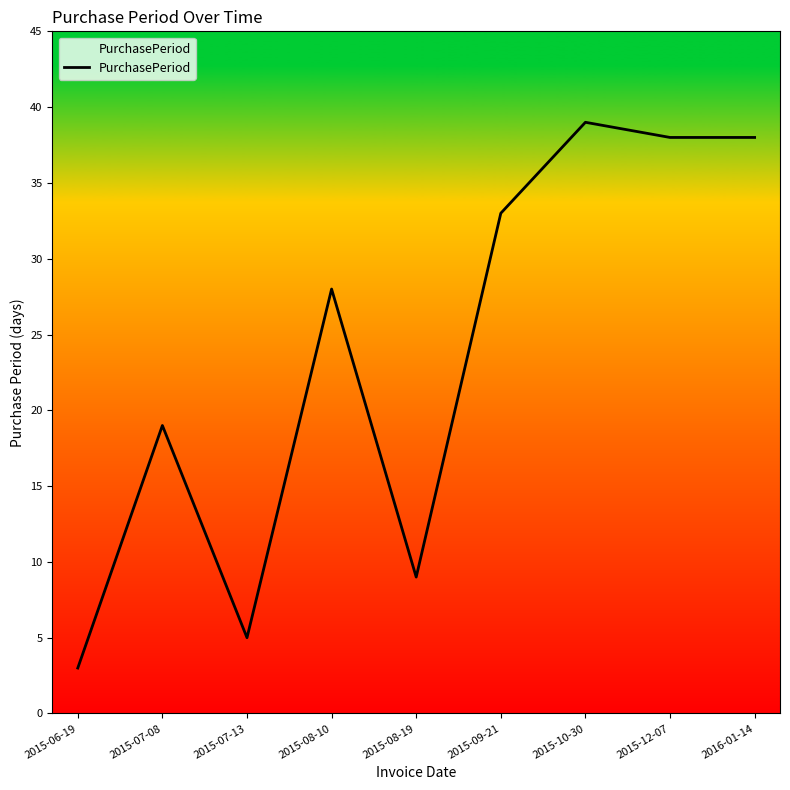

Is it true that the value at 2015-08-19 is 12?

False